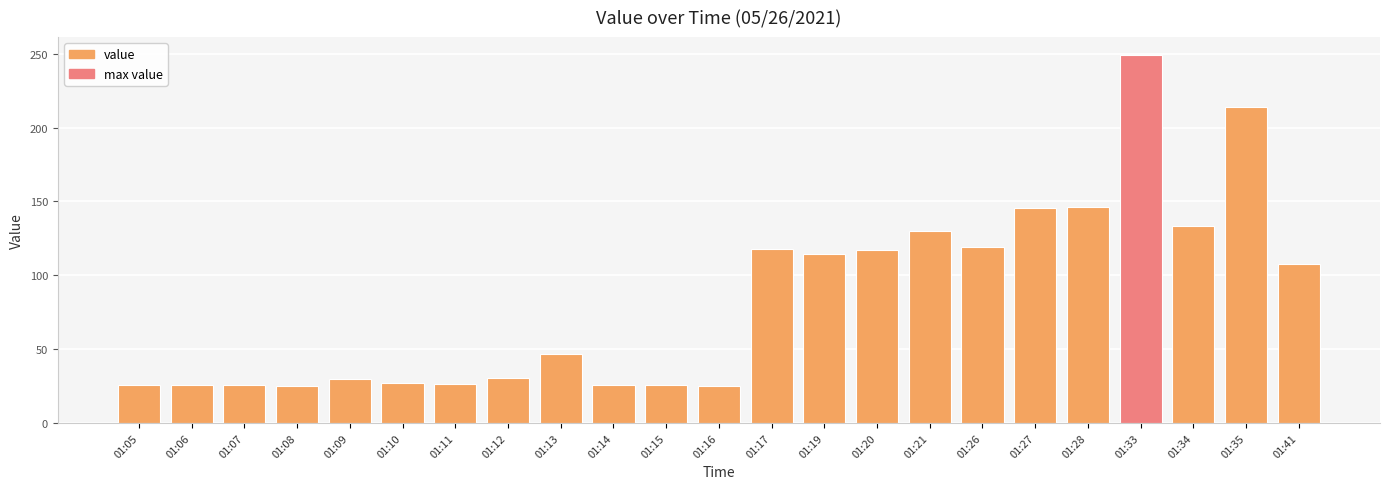

How many data points does each series have?

23